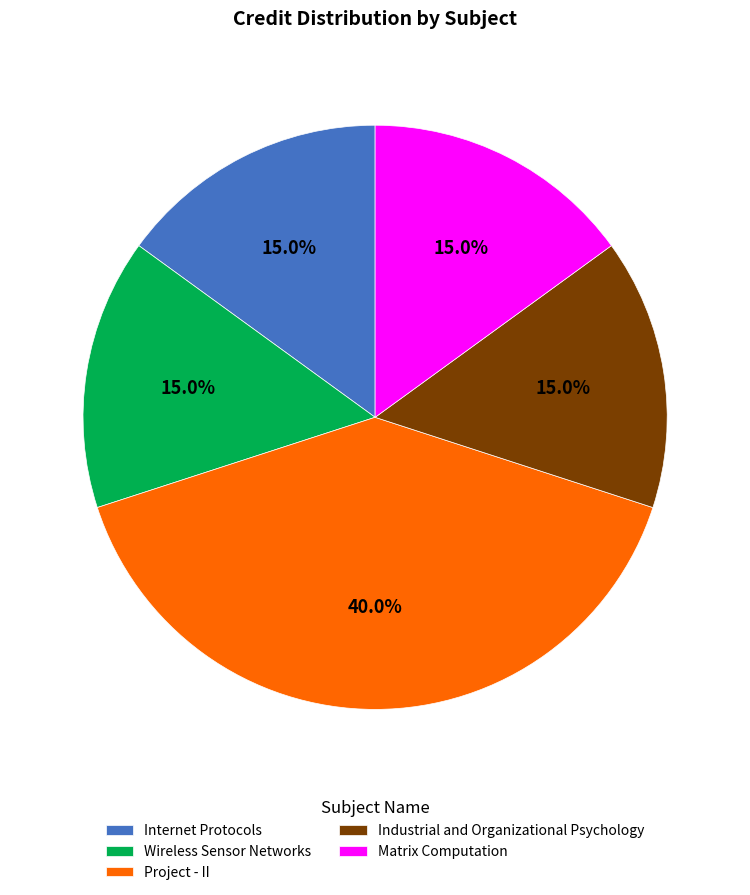

How much of the chart is everything except Project - II?

60.0%